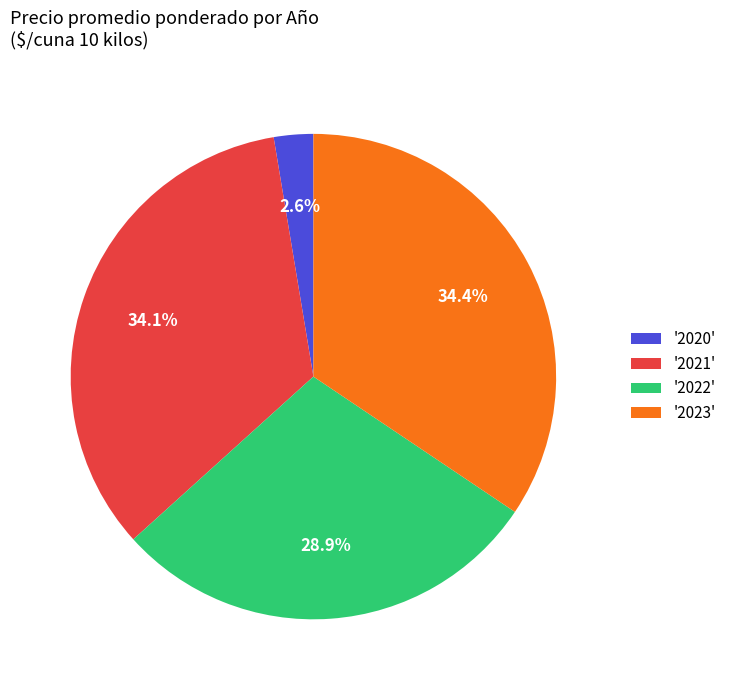

What percentage do '2021' and '2022' together represent?

63.0%